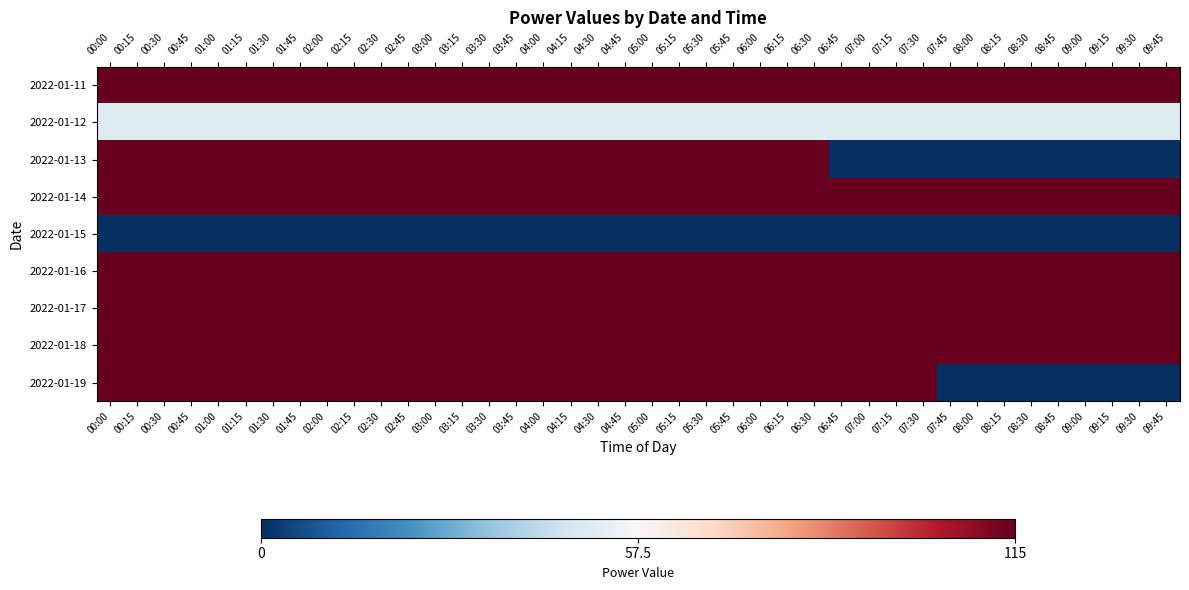

Which label corresponds to the smallest value in the chart?

06:45